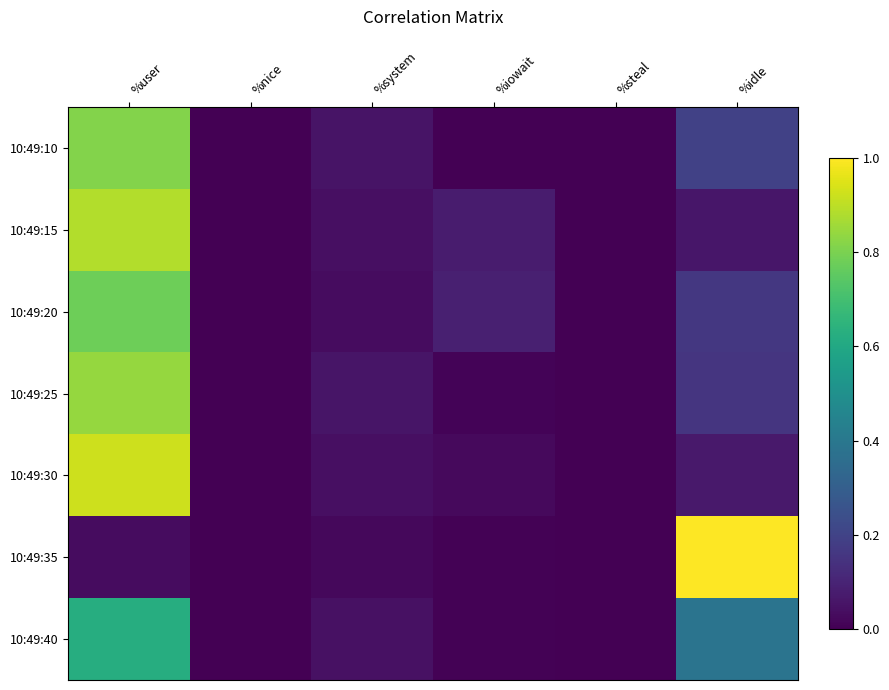

What is the spread (max minus min) of values at %user?

0.9